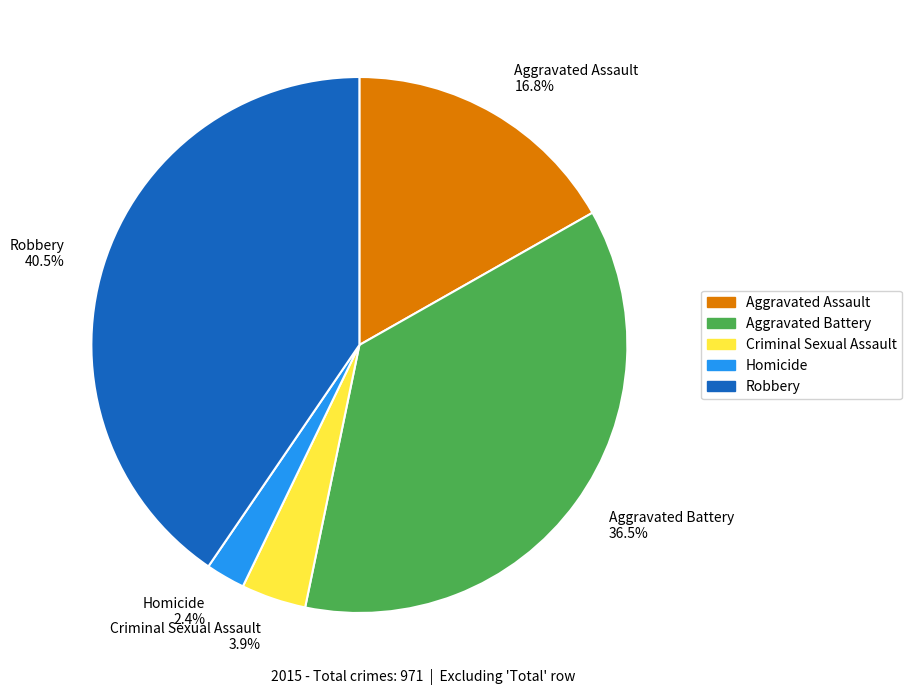

What percentage is NOT represented by Aggravated Battery?

63.5%